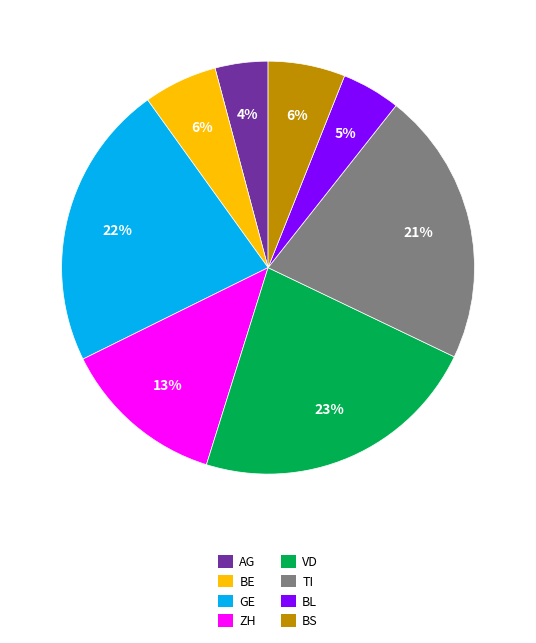

To the nearest percent, what is the average slice percentage?

12%